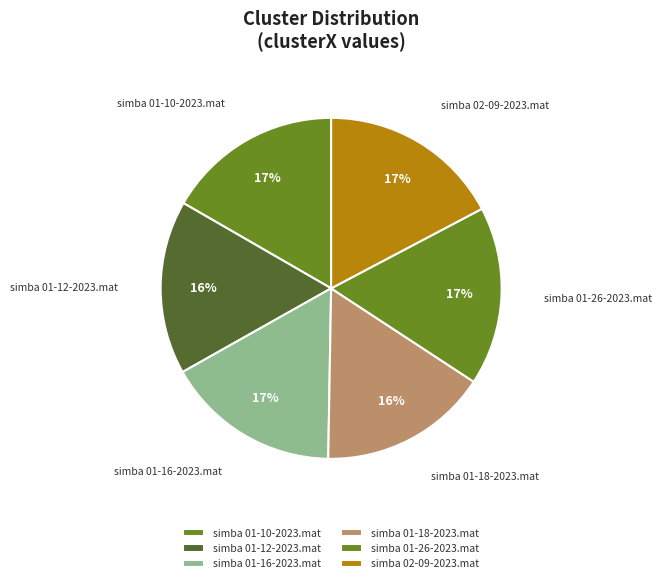

How many slices are in this pie chart?

6